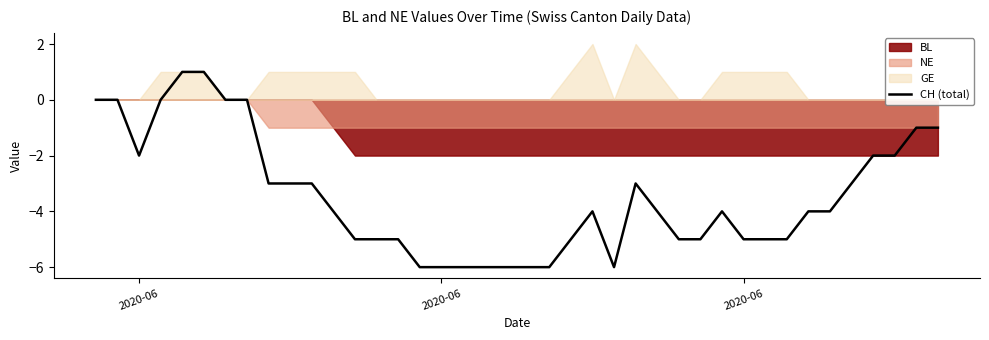

True or false: there are more than 0 points higher than both neighbors.

True